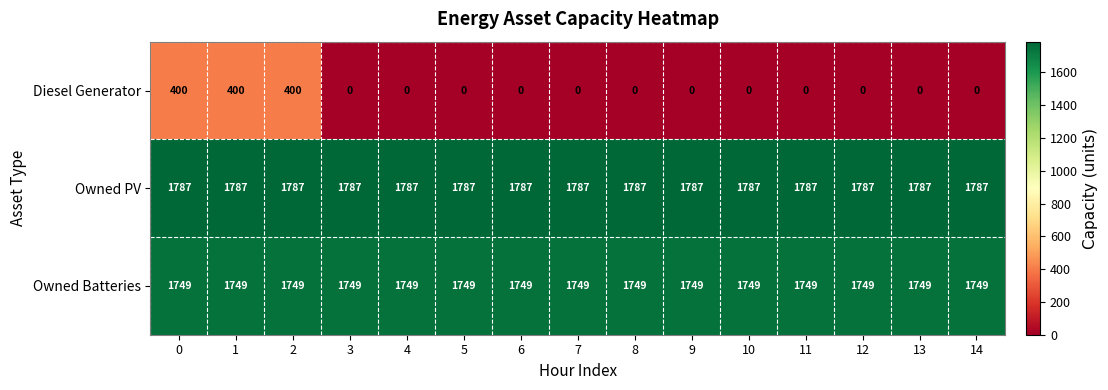

Is it true that Owned PV equals 1787 at 10?

True